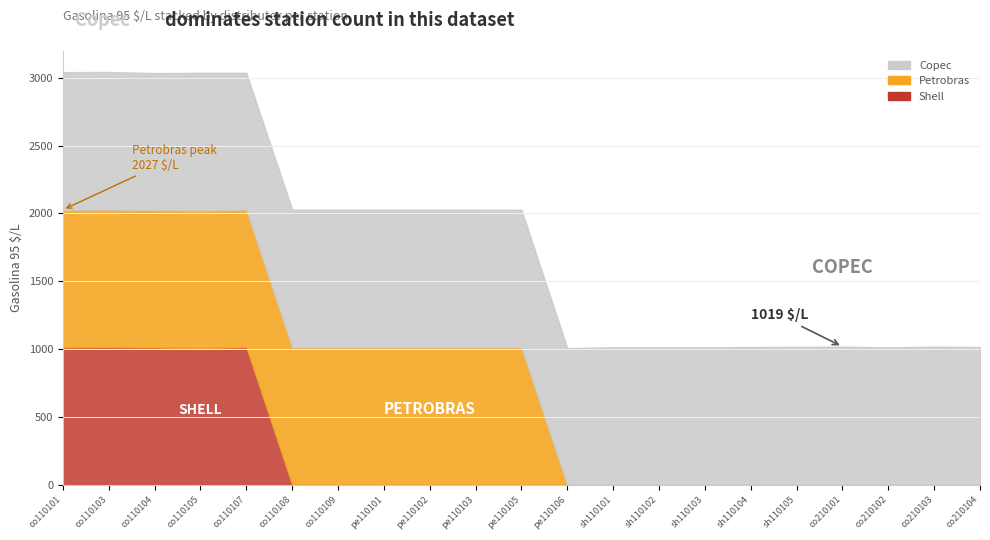

Where is the first local maximum for Copec?

co110105